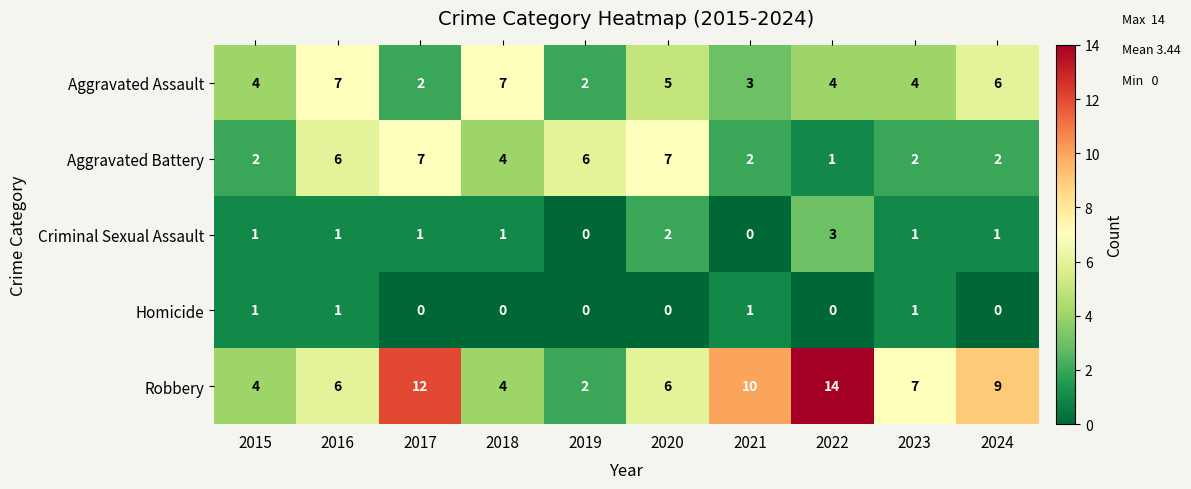

Is the value of Criminal Sexual Assault at 2021 greater than the value of Robbery at 2018?

No